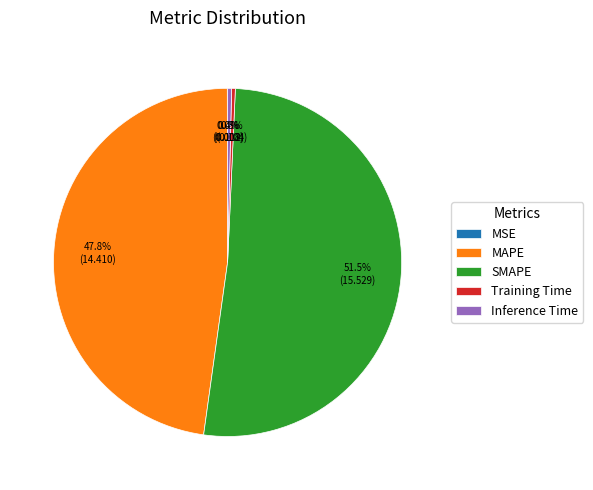

What percentage is NOT represented by Training Time?

99.7%